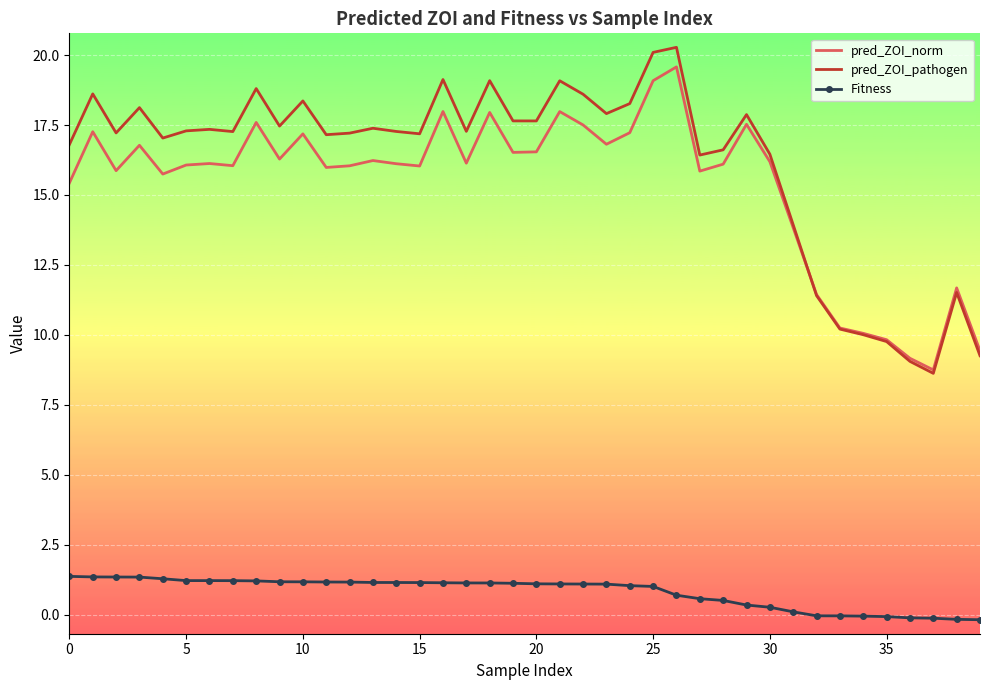

What is the lowest value of the pred_ZOI_norm series?

8.7